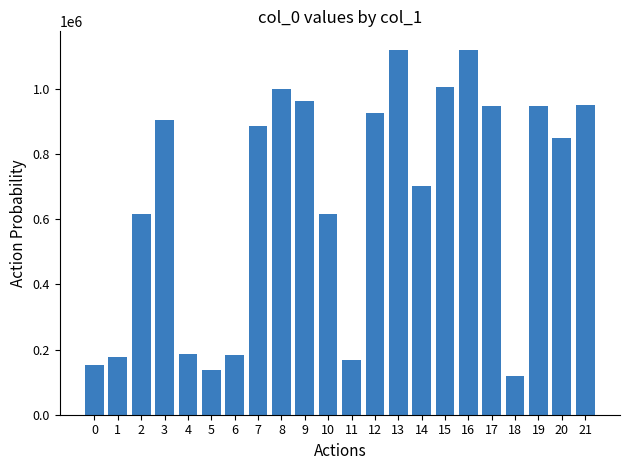

How many values are below 886353?

11